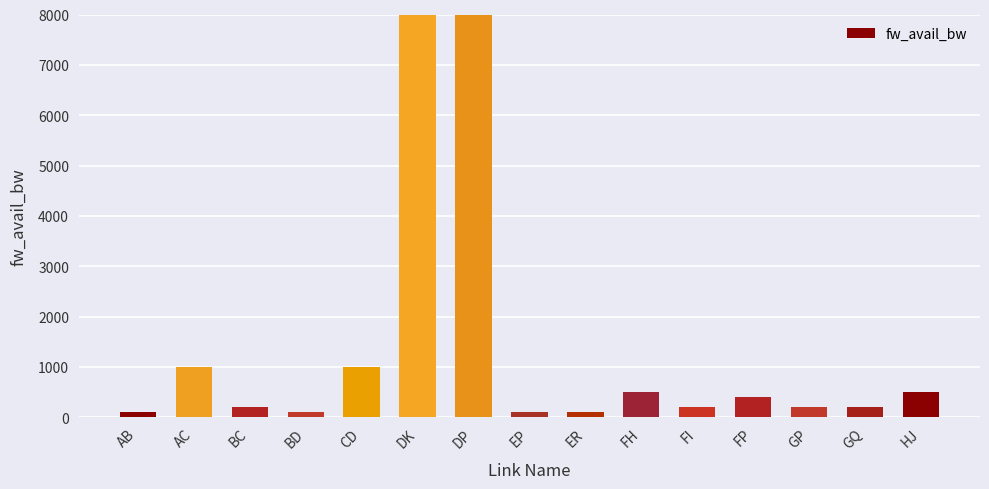

Between FH and HJ, which is larger?

FH